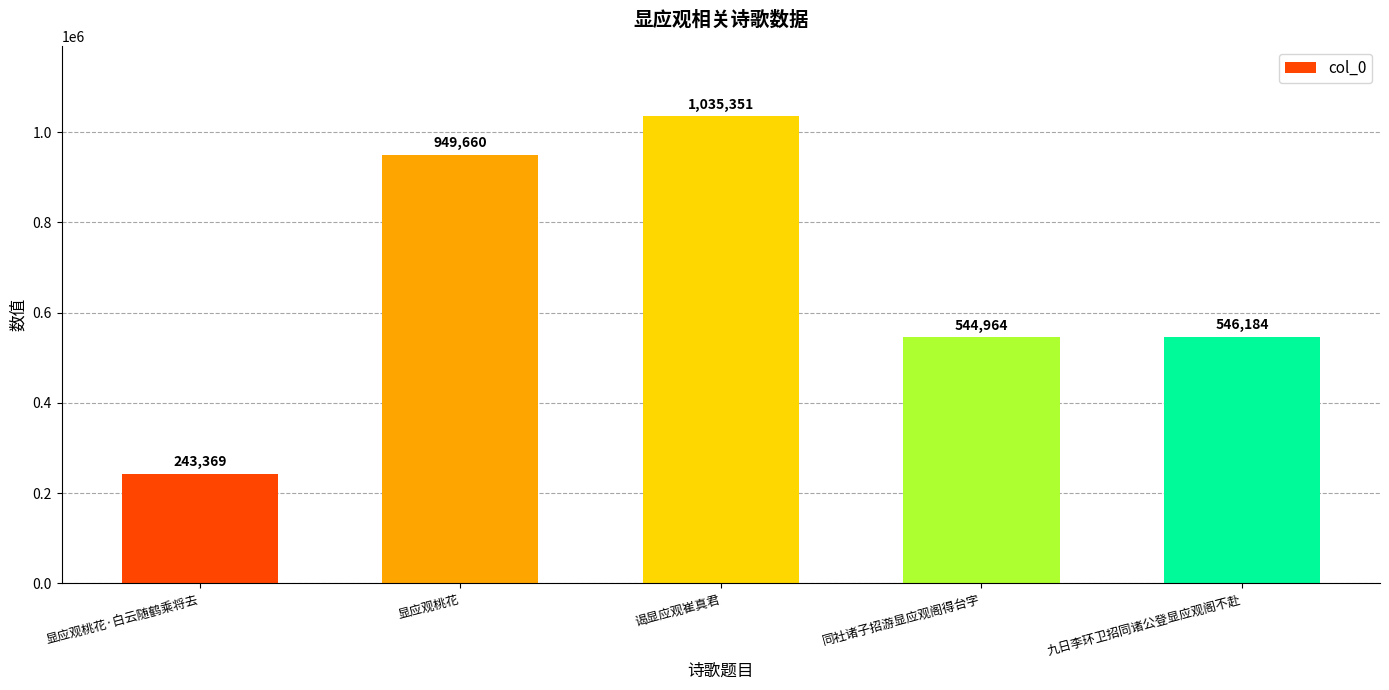

What is the maximum value shown in the chart?

1035351